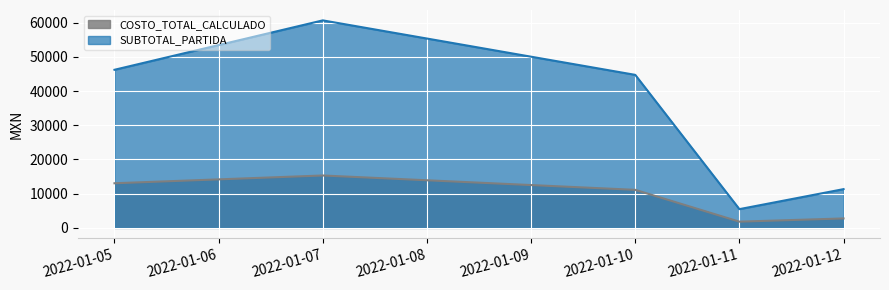

What are all the series names shown in the legend?

COSTO_TOTAL_CALCULADO, SUBTOTAL_PARTIDA